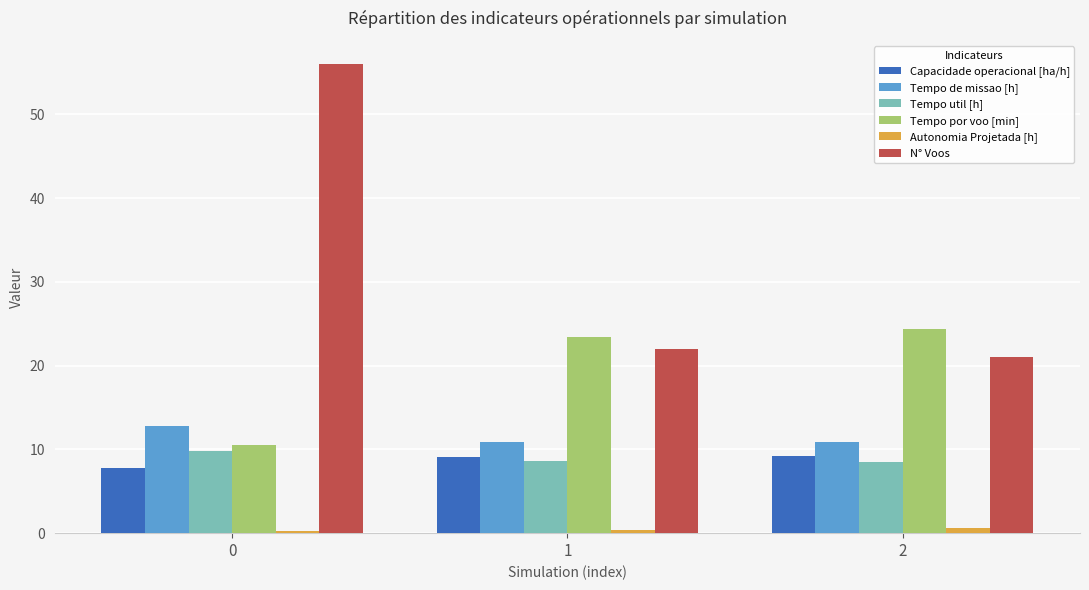

At how many categories does at least one series exceed 19?

3